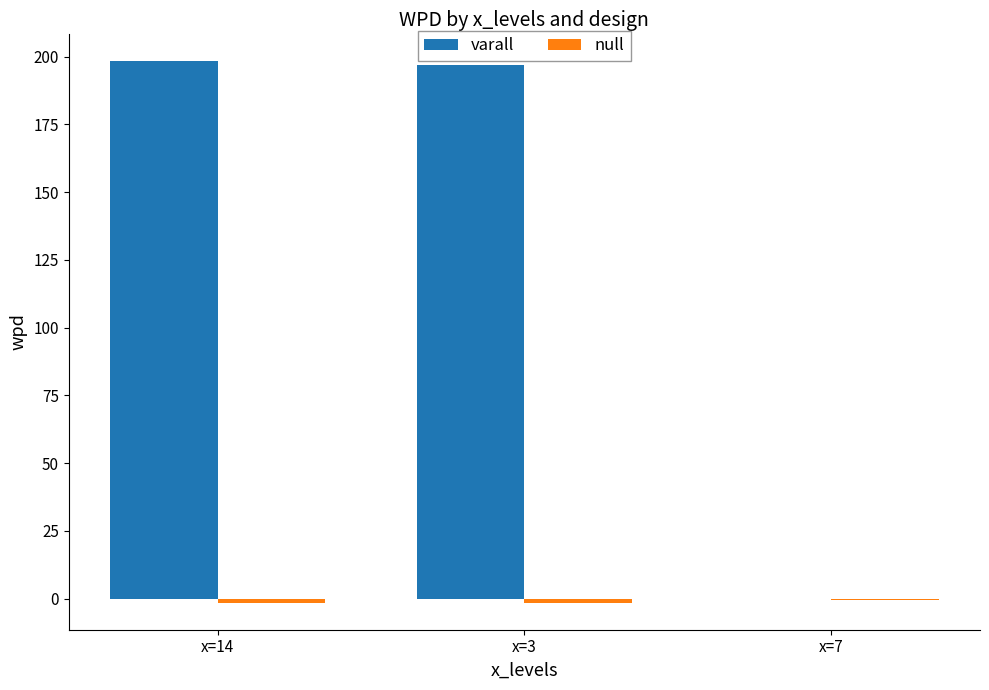

The value of varall at x=7 is 0.0. True or false?

True